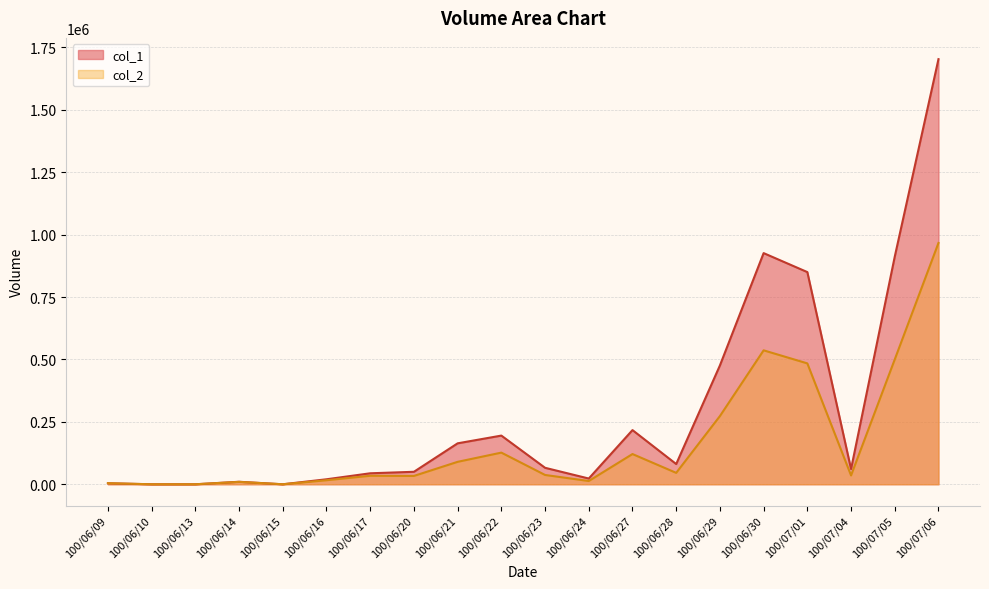

Where does the col_1 series first go above 66000?

100/06/21